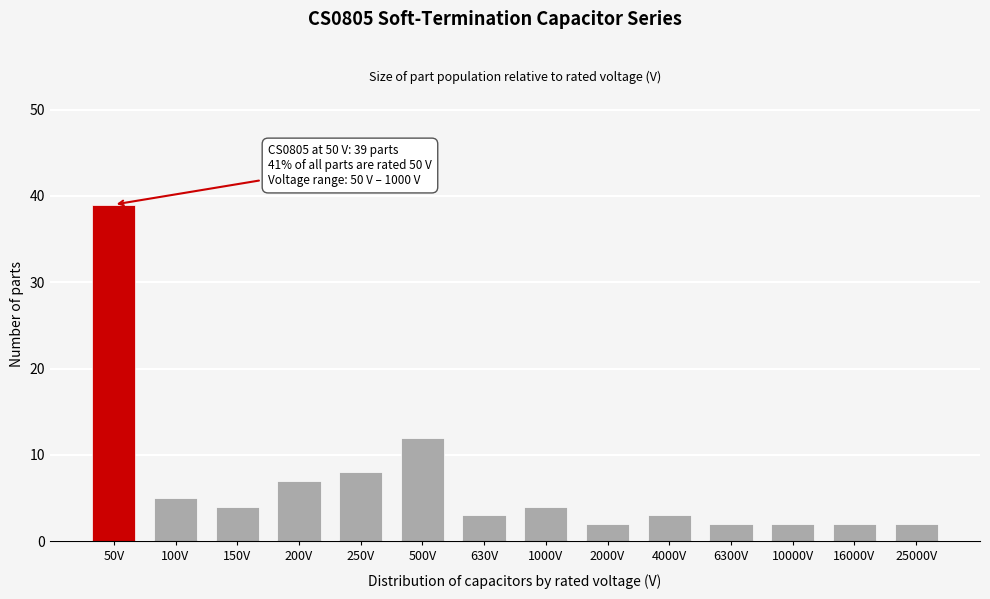

Reading right to left, list all the values displayed in this chart.

2	2	2	2	3	2	4	3	12	8	7	4	5	39